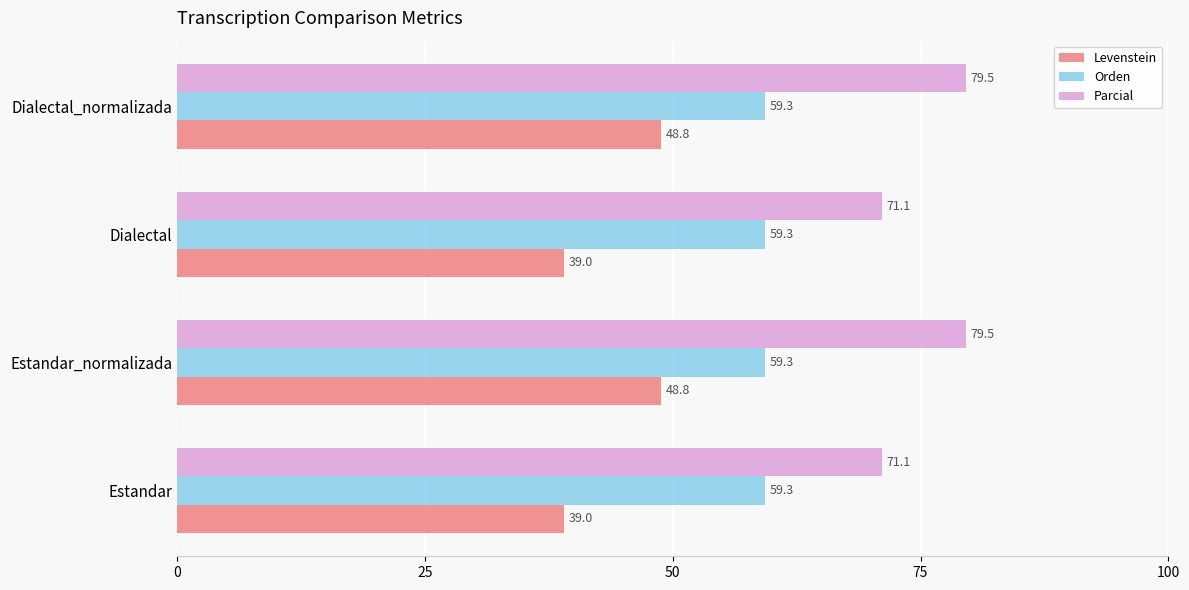

Read the Orden value at Dialectal_normalizada.

59.3